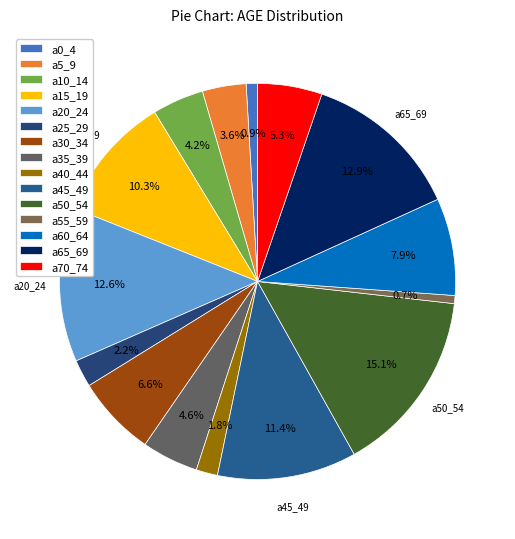

Does a50_54 represent more than half of the total?

No